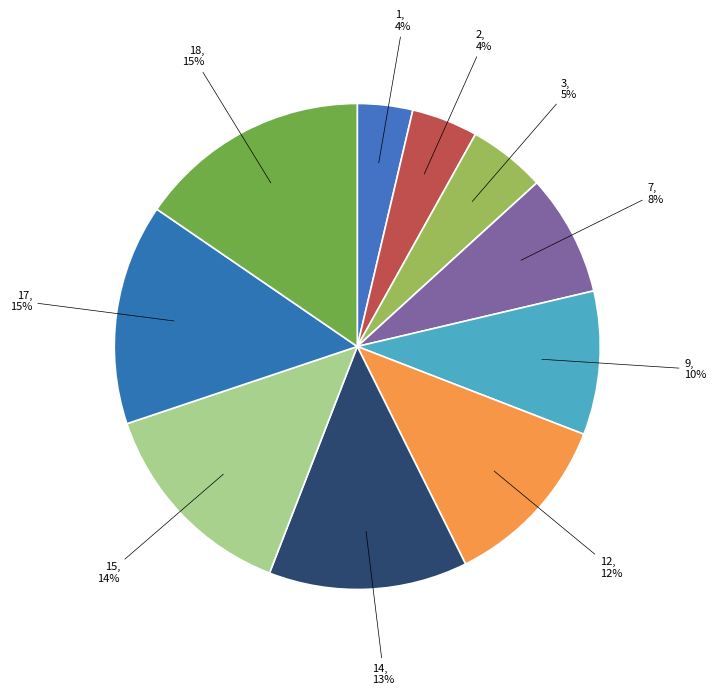

The 7 slice represents 8% of the pie. True or false?

True